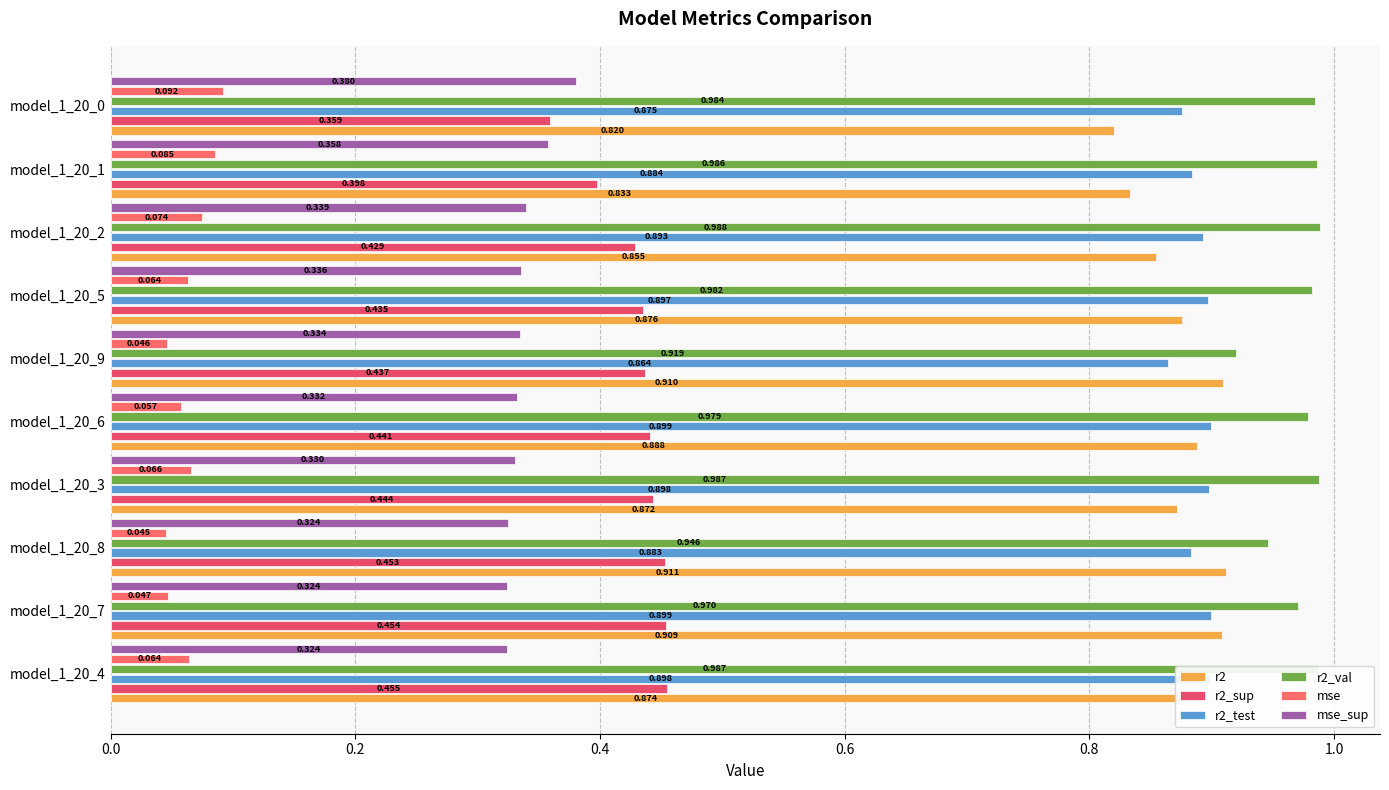

How many series are shown in this chart?

6